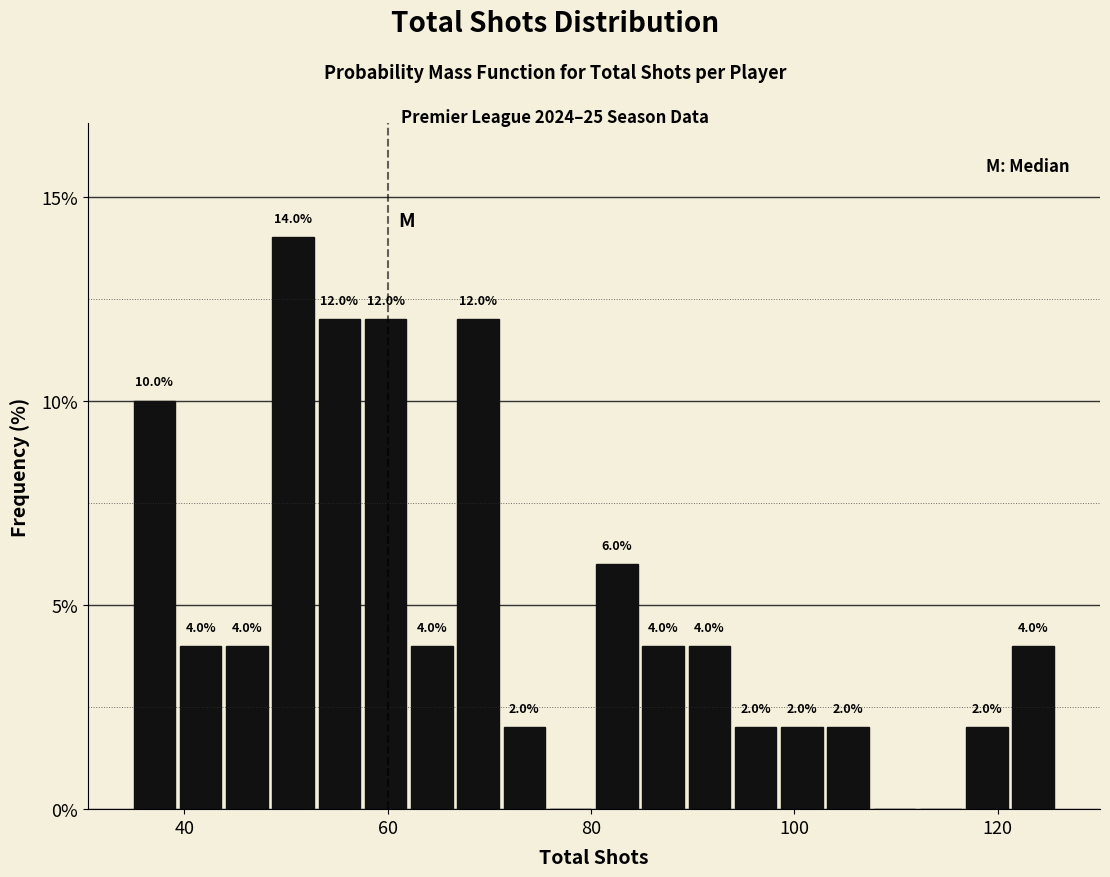

Read against the x-axis, roughly where is the centre of the tallest bar?

50